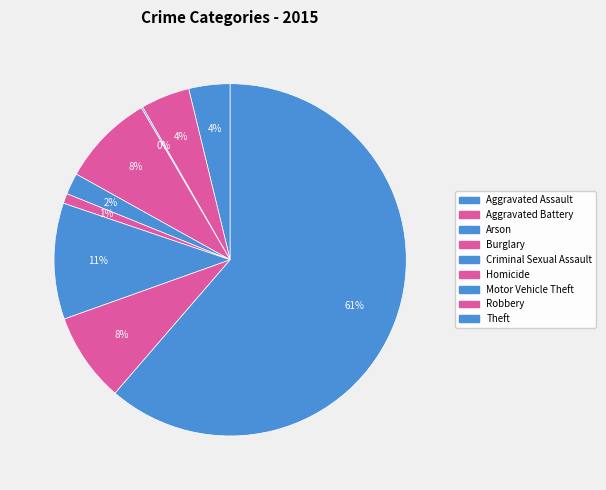

What is the ratio of the value at Theft to the value at Criminal Sexual Assault?

31.2